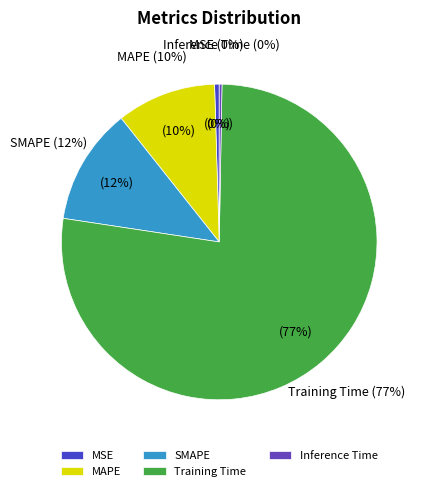

How many slices are in this pie chart?

5